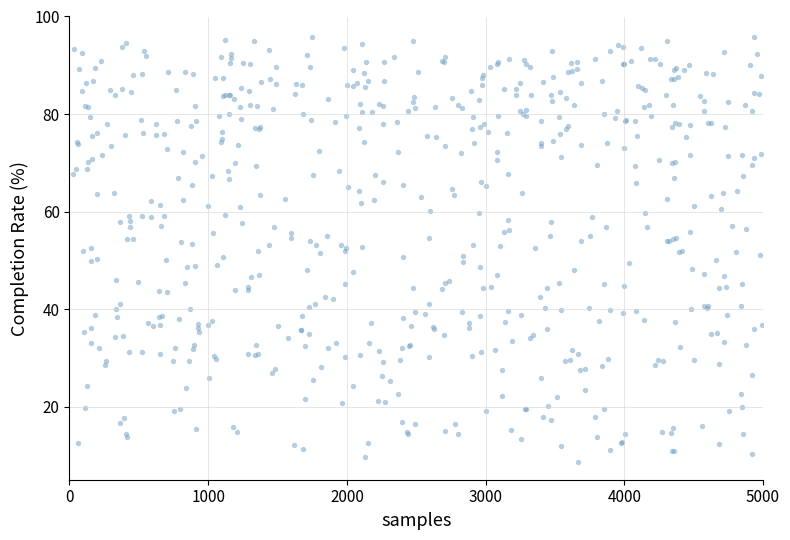

What is the range of Y values (max minus min)?

87.1